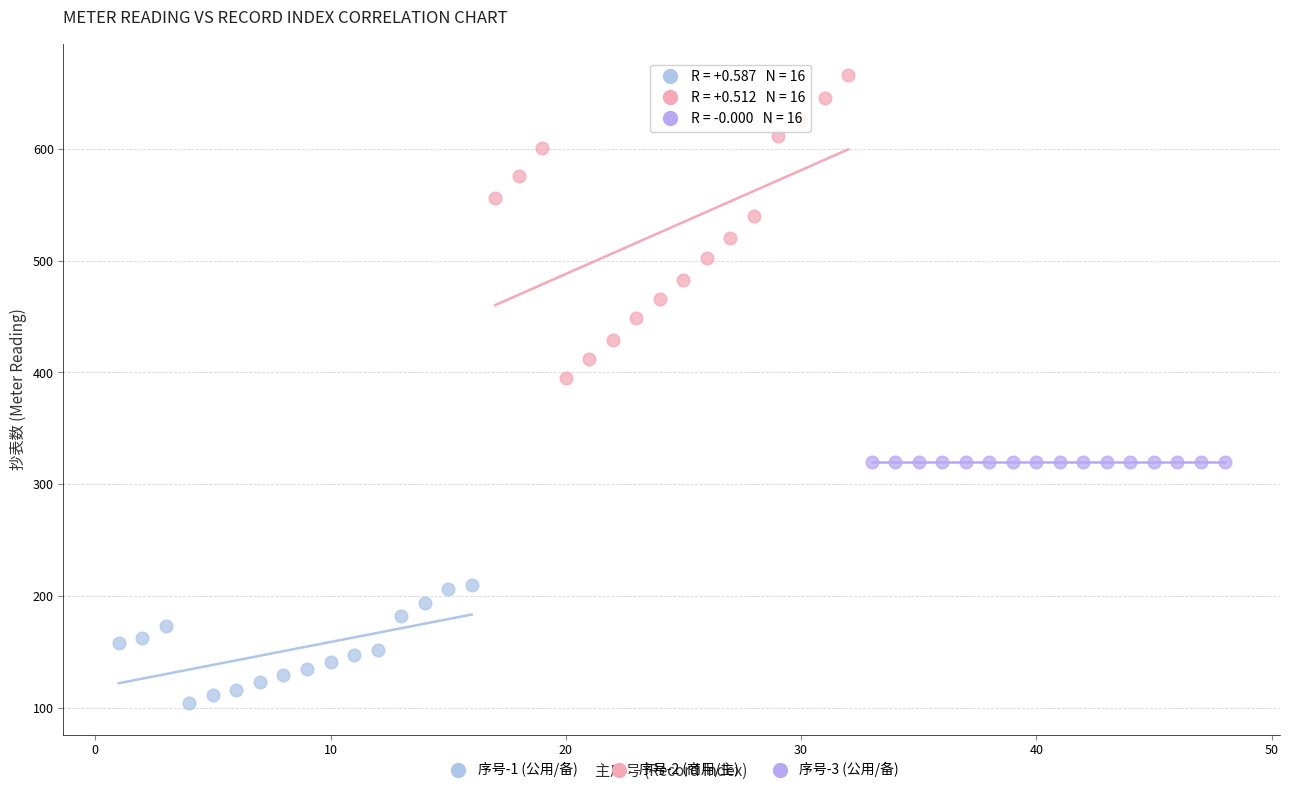

Which series reaches the minimum Y coordinate?

序号-1 (公用/备)